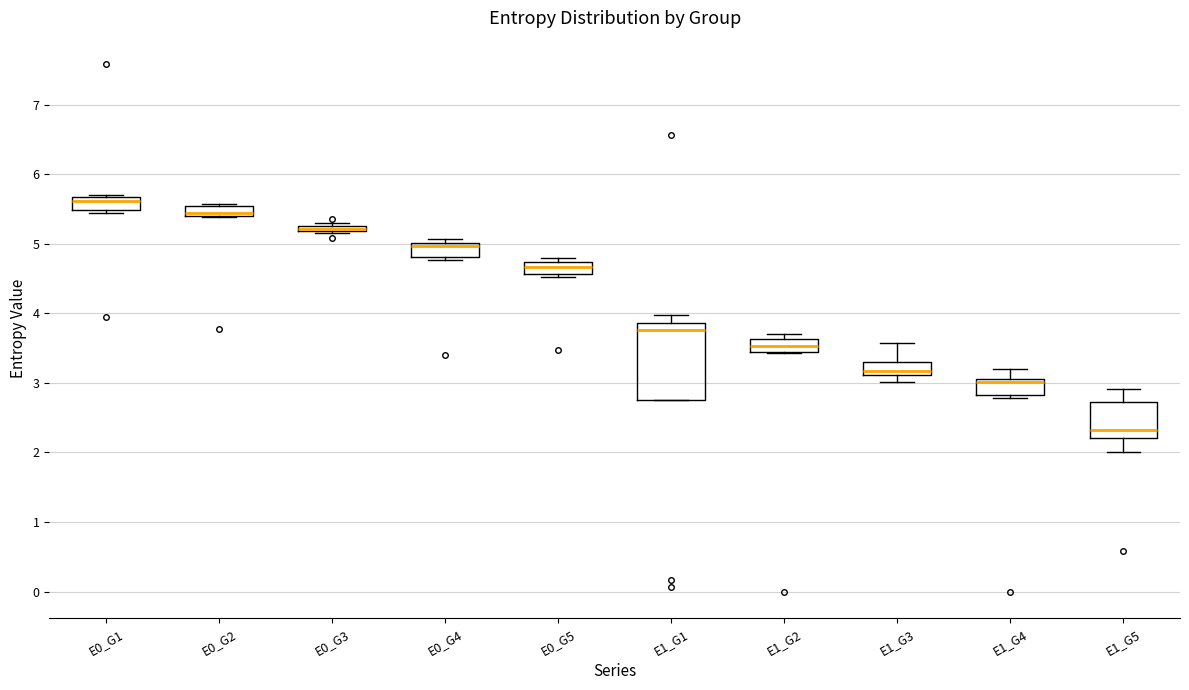

Where does the median line of the box for E0_G1 sit on the y-axis? The values are not printed on the chart, so give them approximately, as read against the axis.

5.6